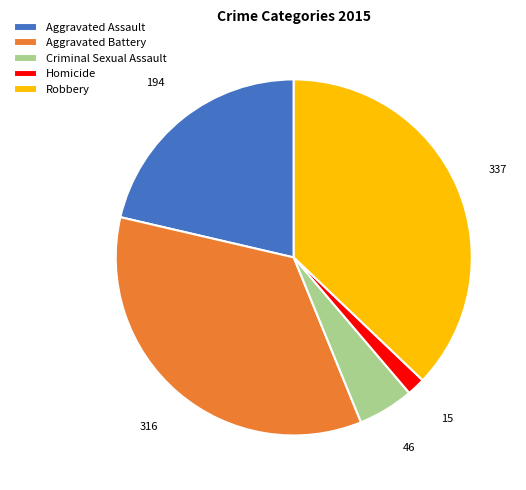

Is there a majority slice in this chart?

No